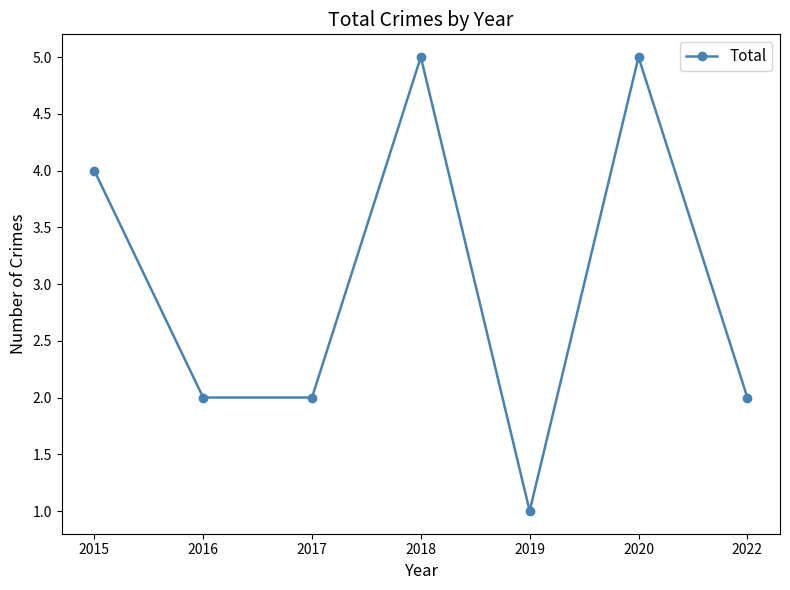

How many categories are shown in the chart?

7